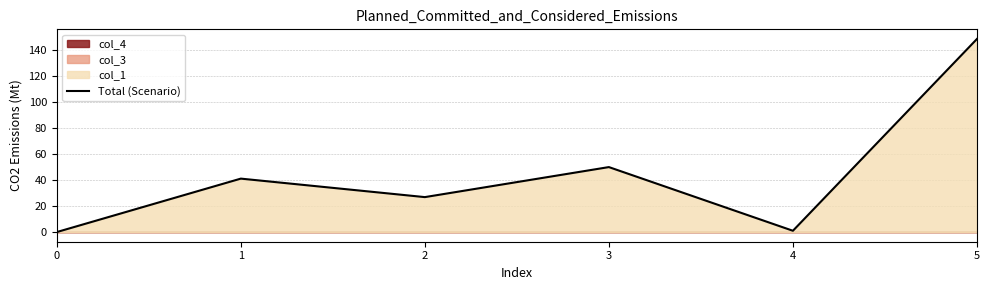

At which category does the data reach its first local valley?

2